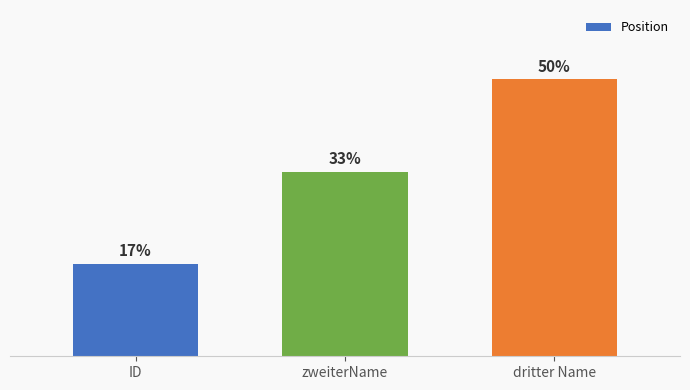

Does the chart contain any negative values?

No